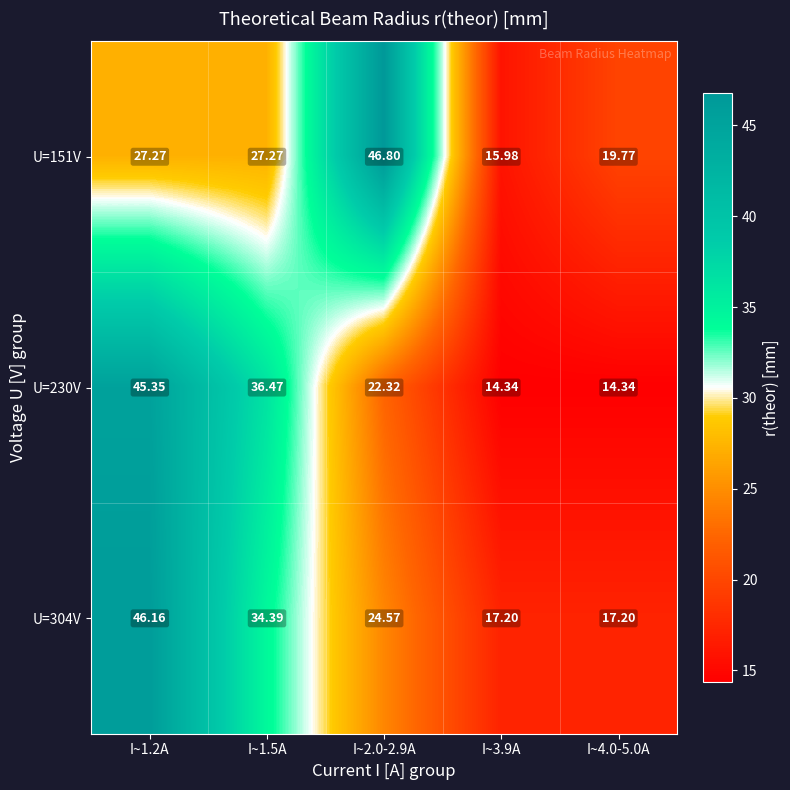

How many distinct data groups are displayed?

3